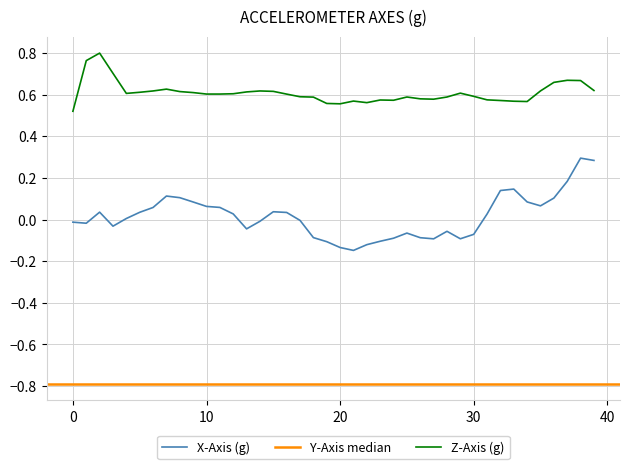

The z_axis series shows 0.6 at 11. True or false?

True